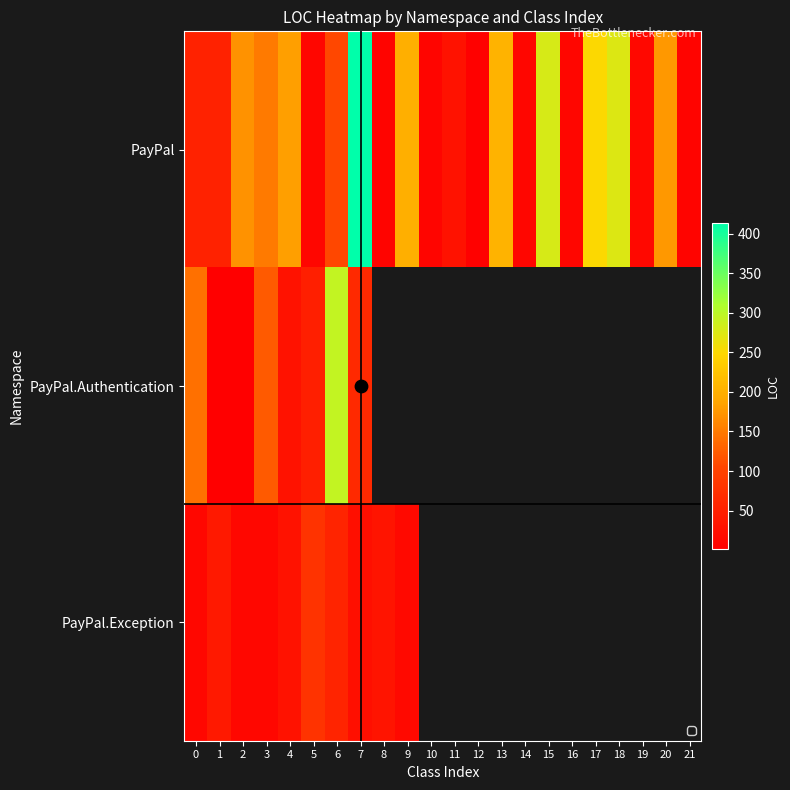

What is the maximum value for PayPal.Authentication?

294.0